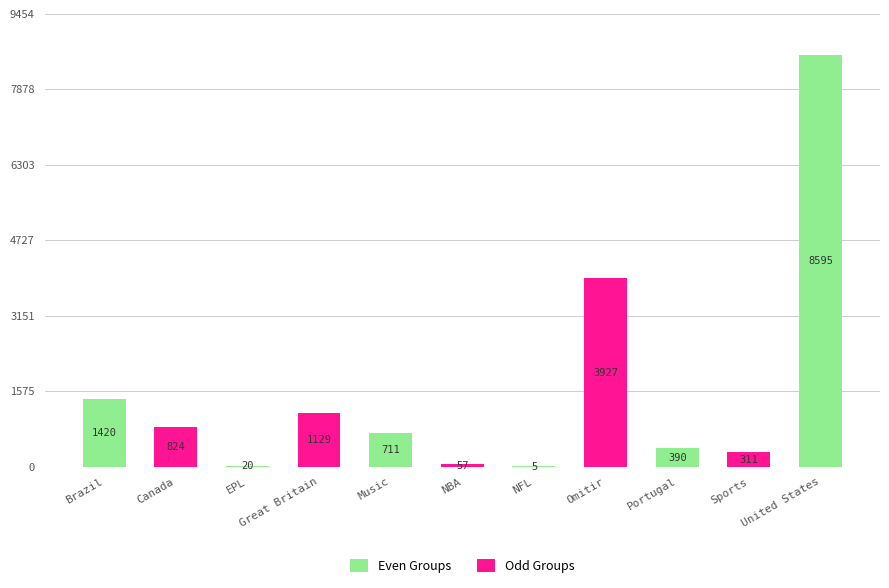

Reading left to right, list all the values displayed in this chart.

1420	824	20	1129	711	57	5	3927	390	311	8595